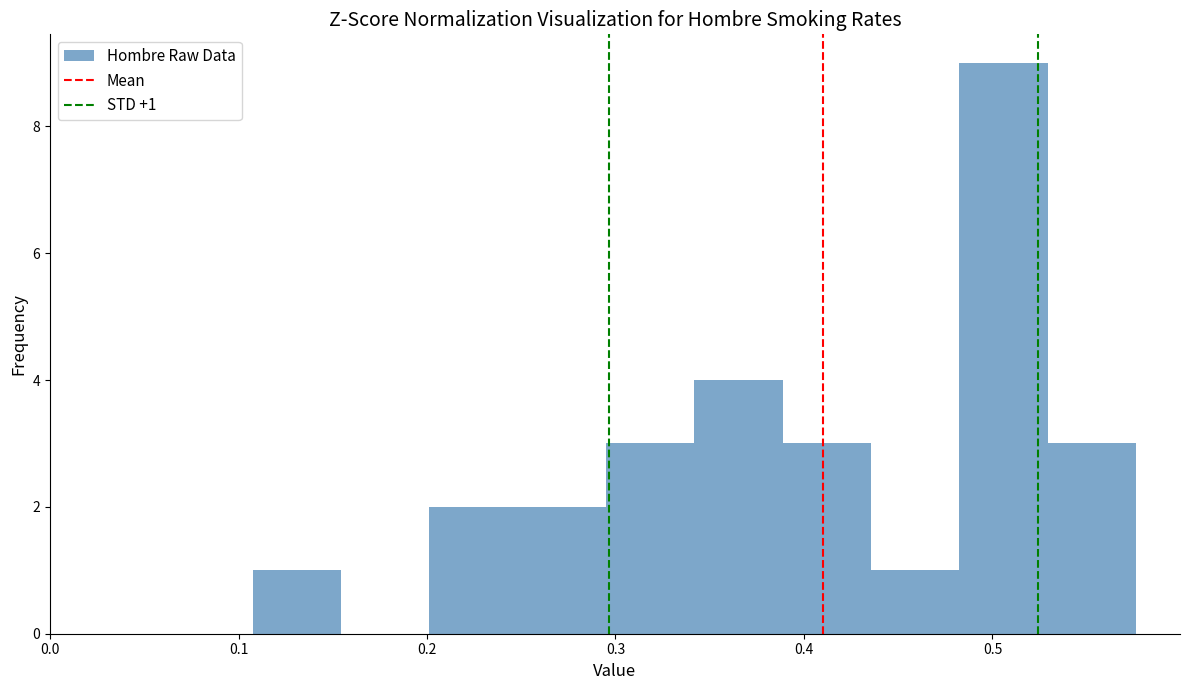

Over which range of the x-axis is the bar tallest?

0.48 to 0.53